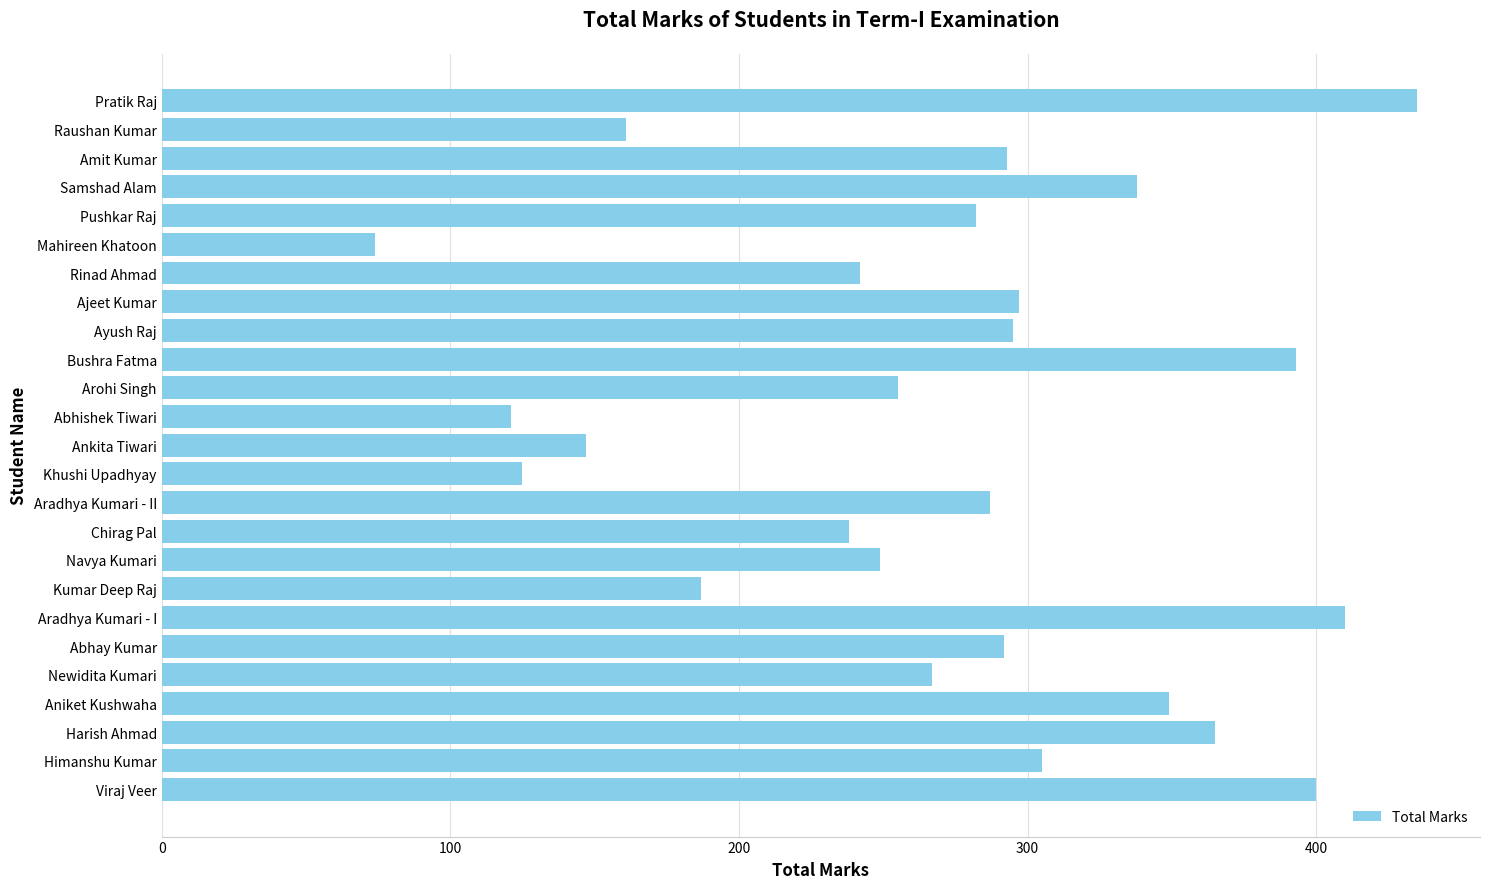

What is the average value?

272